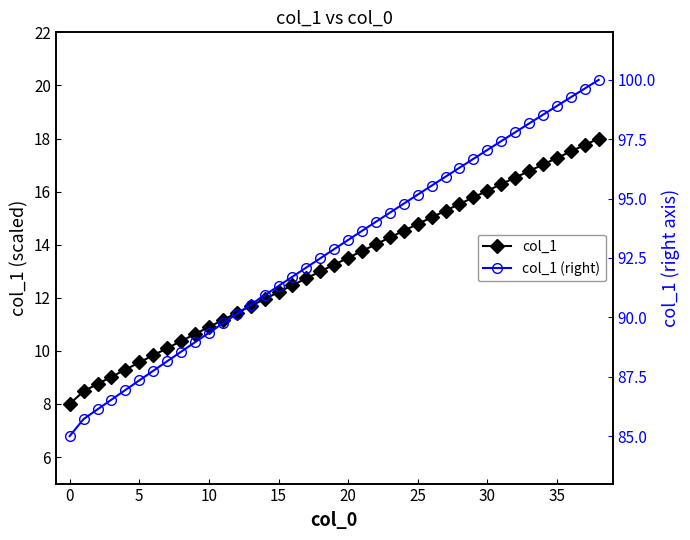

What are all the series names shown in the legend?

col_1, col_1 (right)